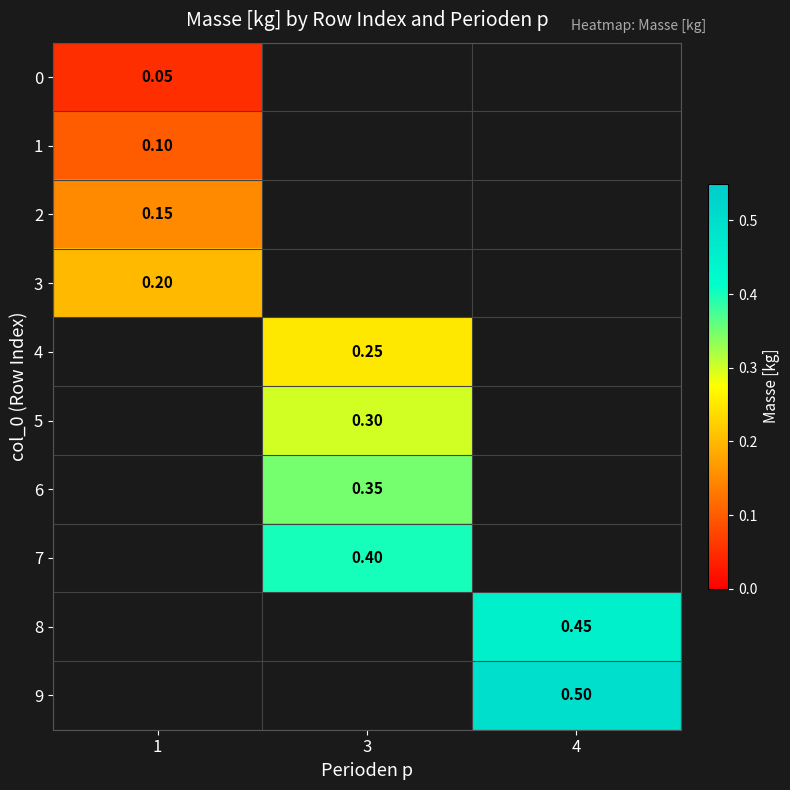

At which category does the chart reach its peak across all series?

4